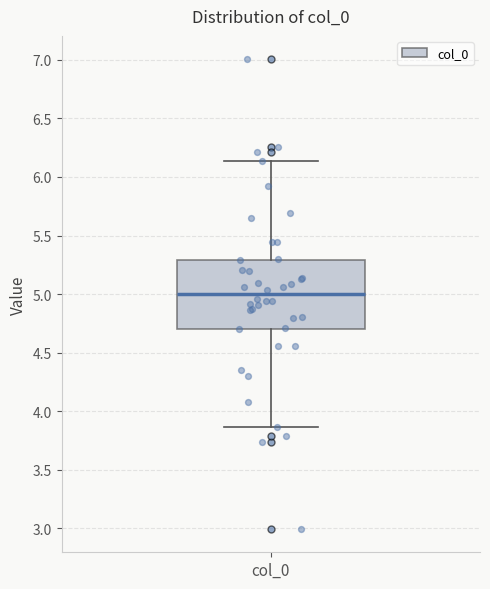

Transcribe this box plot: give where the median line is, the range the box spans, and where the two whiskers end, as read against the y-axis. The values are not printed on the chart, so give them approximately, as read against the axis.

median 5.00, box 4.70 to 5.30, whiskers 3.85 to 6.15